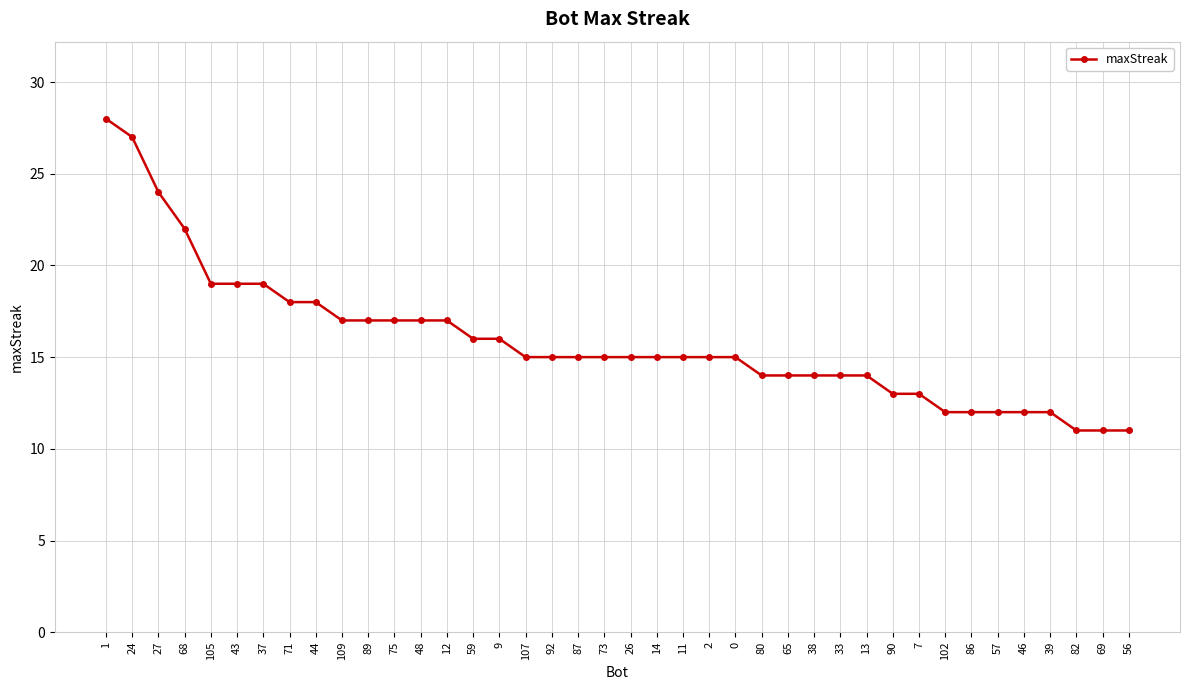

At which label does the data first exceed 15?

1